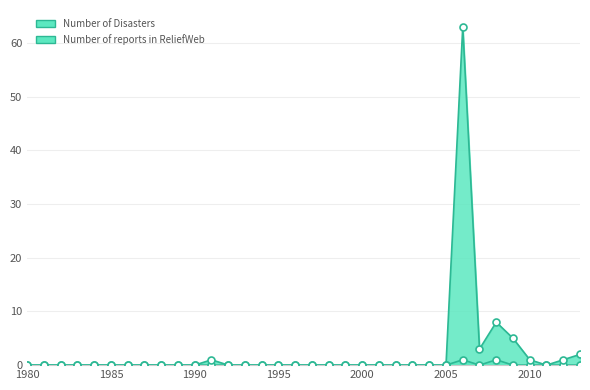

What is the total value across all series at 2012?

1